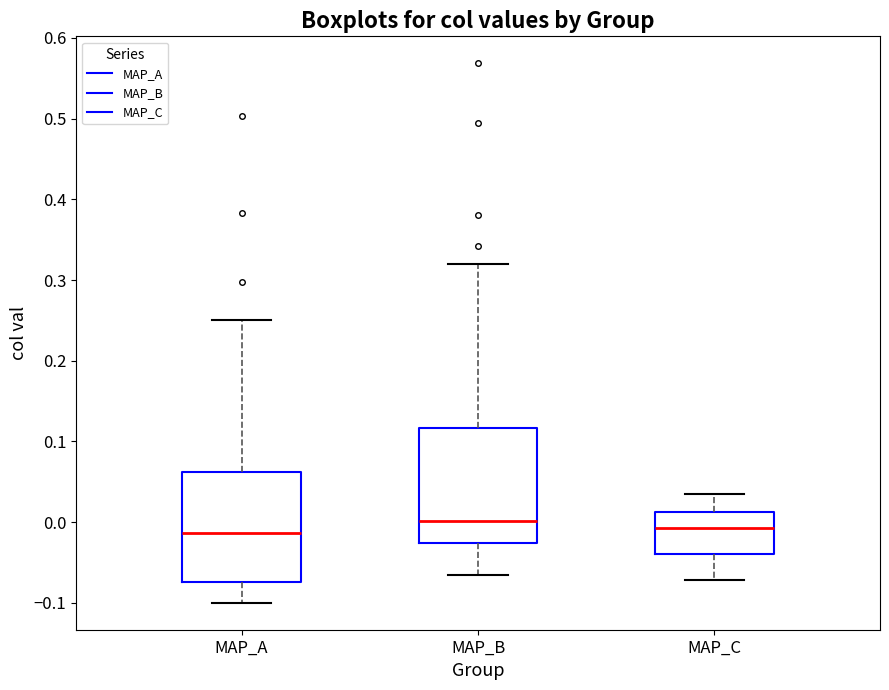

Reading left to right, transcribe this box plot: for each box, give where its median line is, the range the box spans, and where its two whiskers end, as read against the y-axis. The values are not printed on the chart, so give them approximately, as read against the axis.

MAP_A: median -0.01, box -0.07 to 0.06, whiskers -0.10 to 0.25
MAP_B: median 0.00, box -0.03 to 0.12, whiskers -0.07 to 0.32
MAP_C: median -0.01, box -0.04 to 0.01, whiskers -0.07 to 0.04